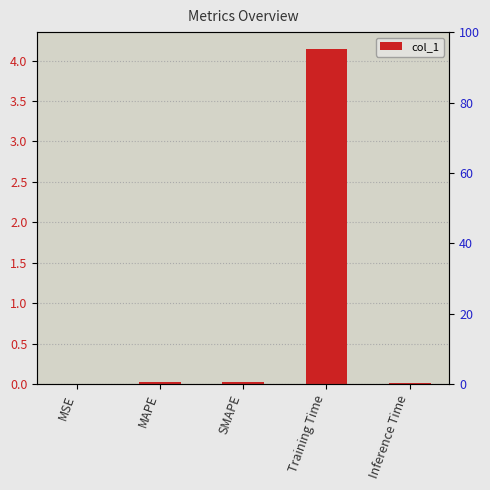

True or false: the data shows 0.0 at Inference Time.

True